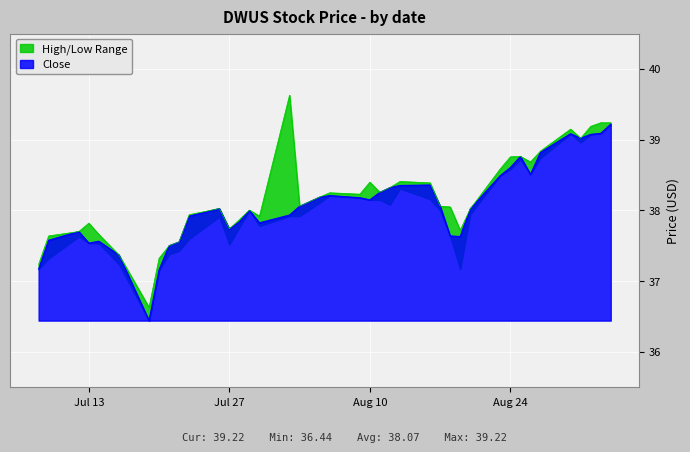

Is the value of close at 2021-08-18 greater than the value of high at 2021-08-13?

No